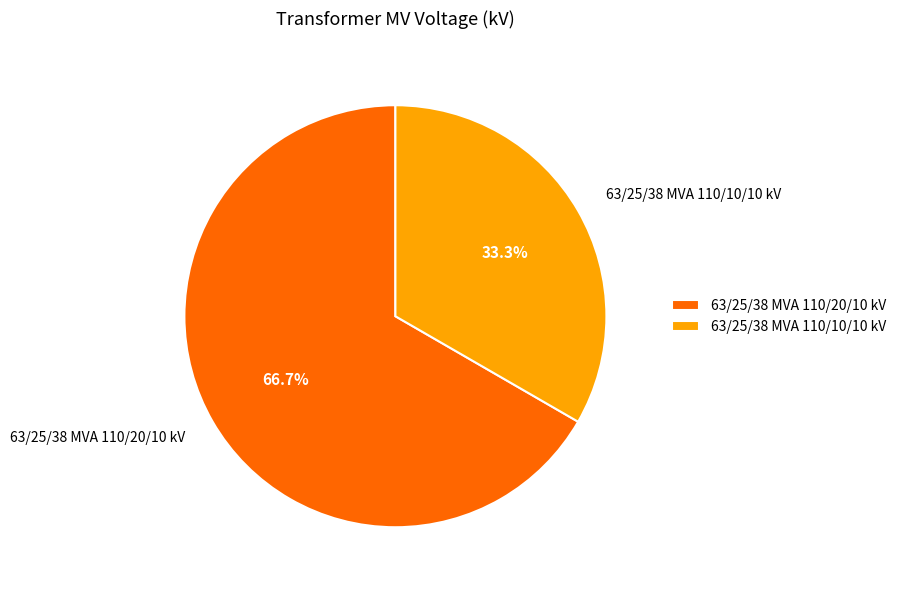

Which category accounts for the majority?

63/25/38 MVA 110/20/10 kV